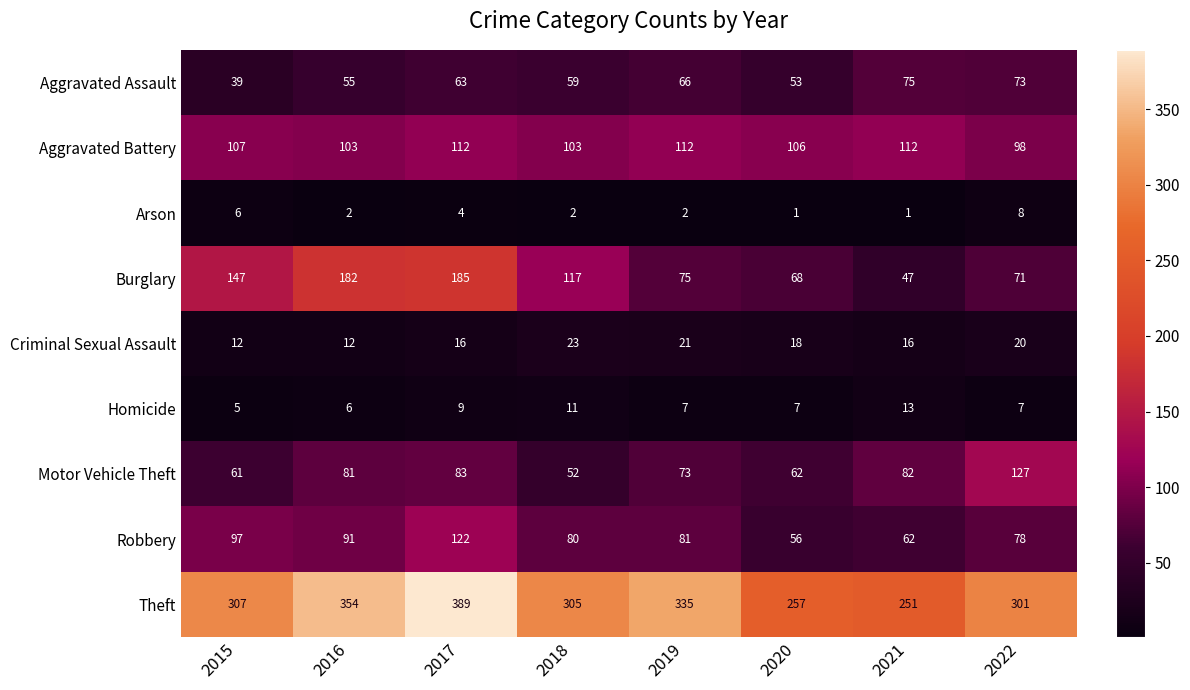

Which series has the largest total across all categories?

Theft